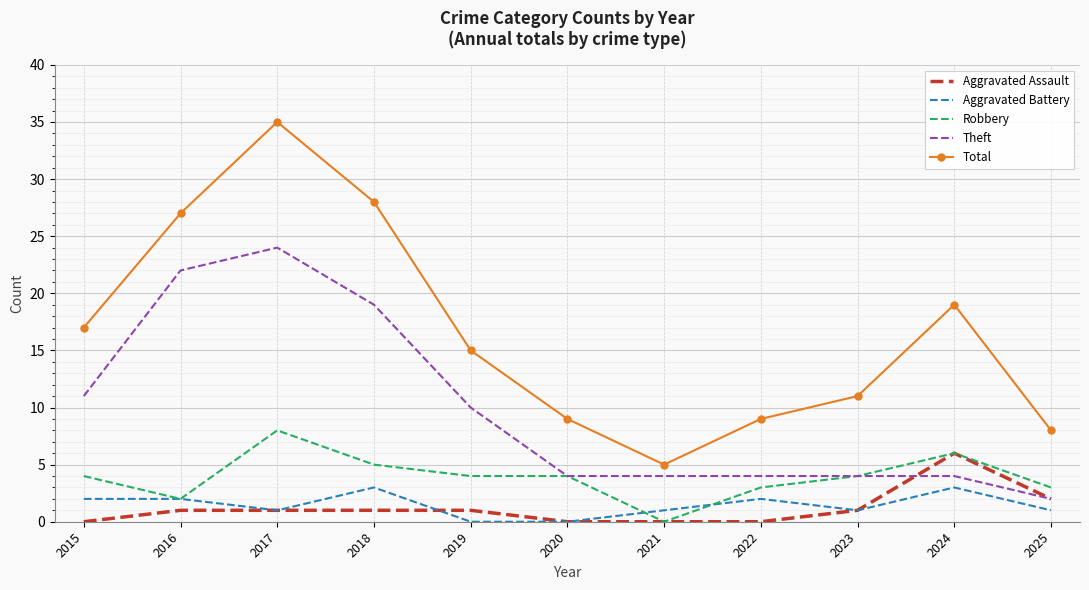

Which series has the widest spread of values?

Total